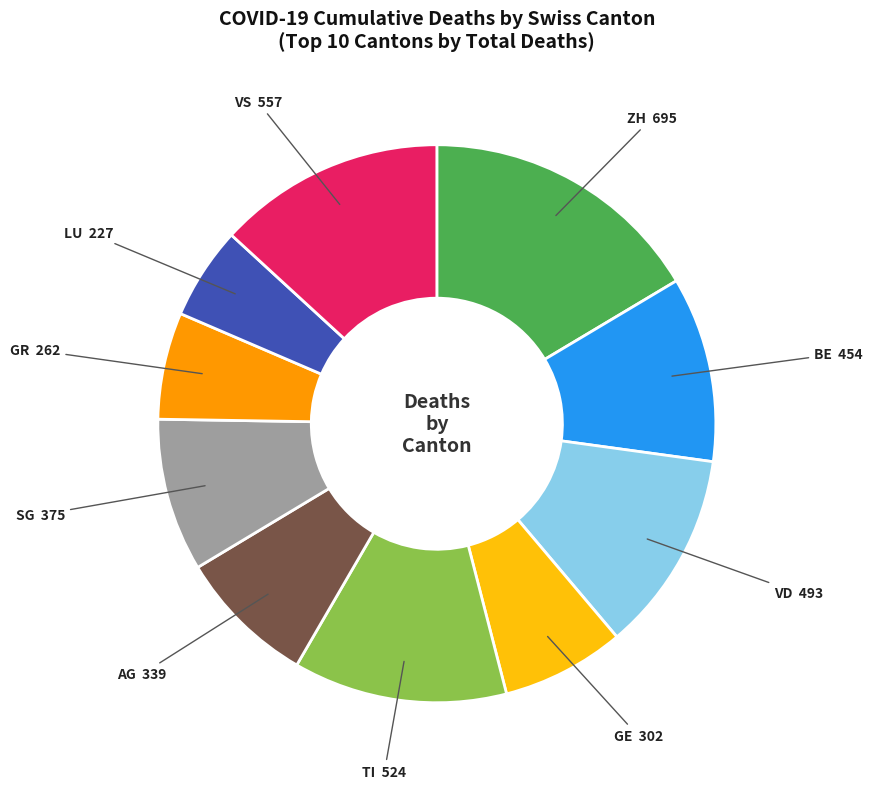

Does any single category account for the majority?

No